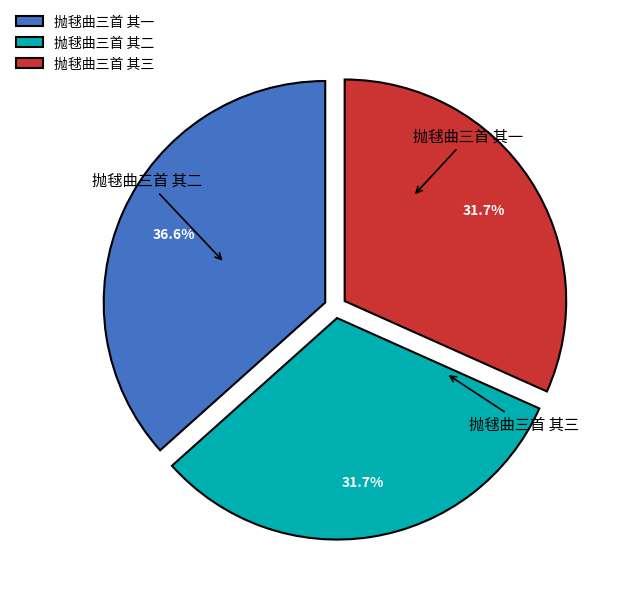

Does any single category account for the majority?

No